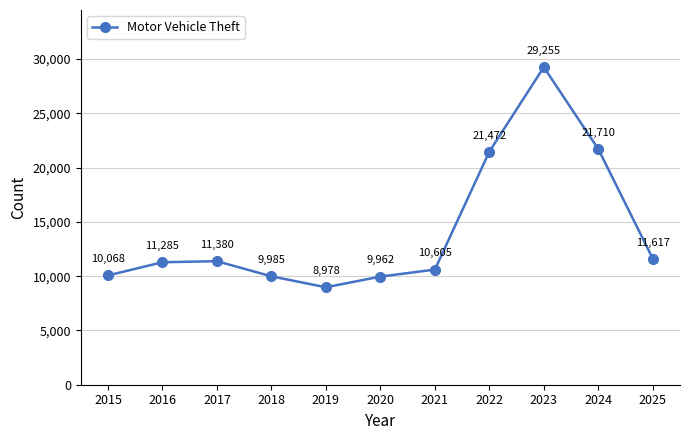

Rank the categories by value from highest to lowest.

2023, 2024, 2022, 2025, 2017, 2016, 2021, 2015, 2018, 2020, 2019